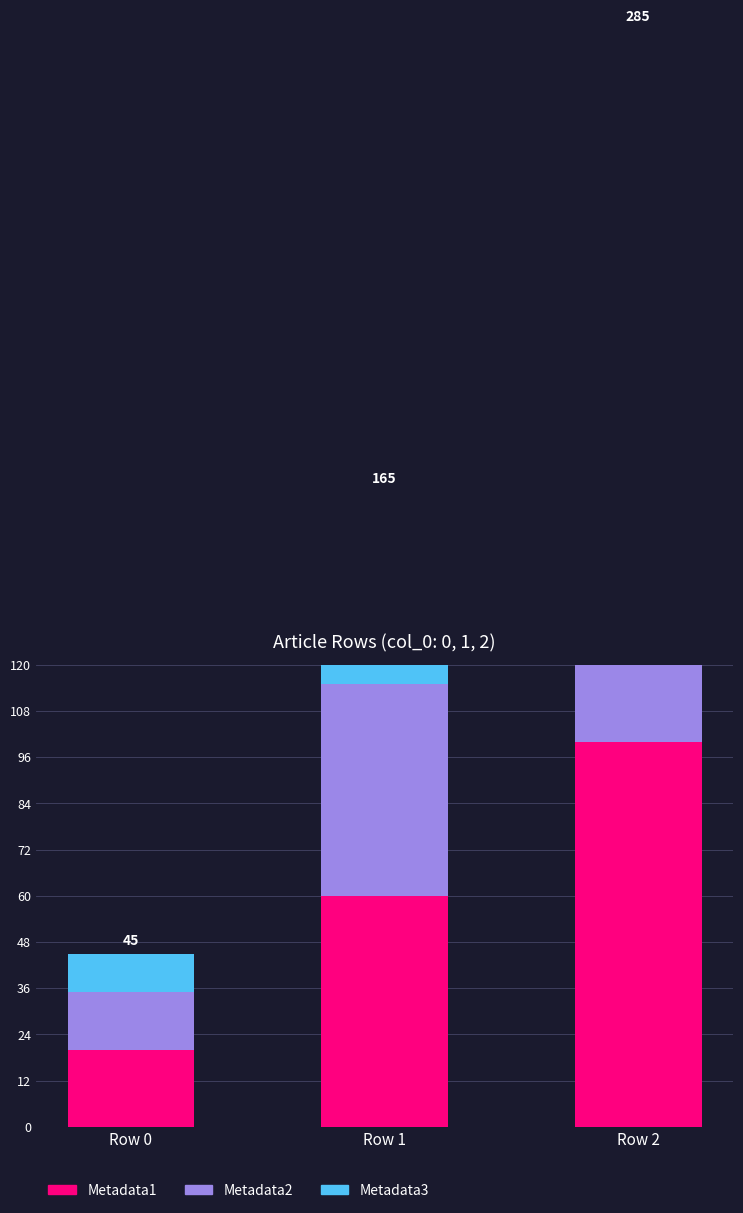

Read the Metadata3 value at Row 1, to the nearest 10.

50